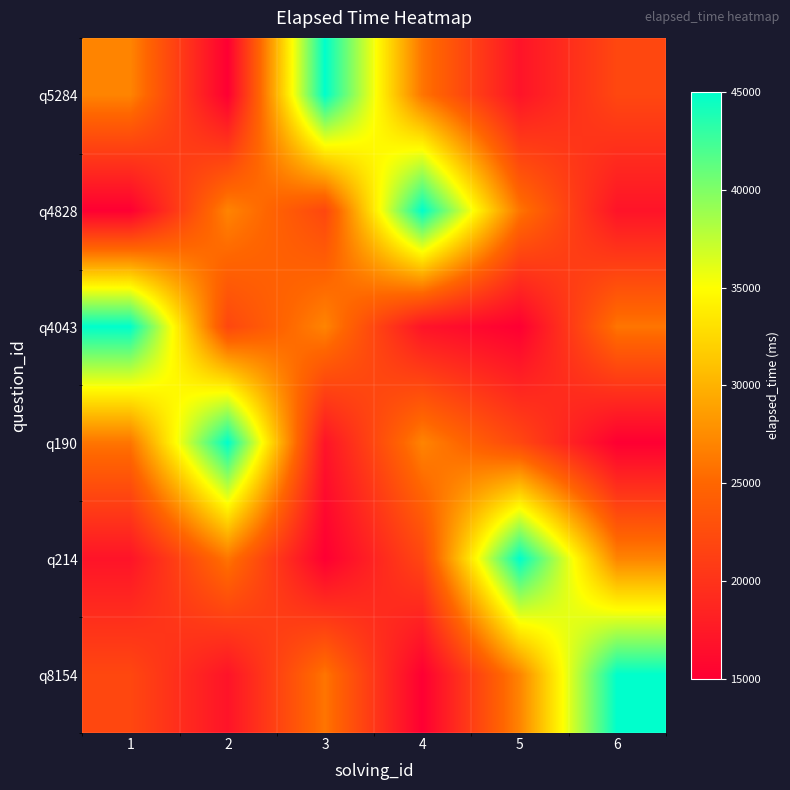

What is the smallest value displayed?

15000